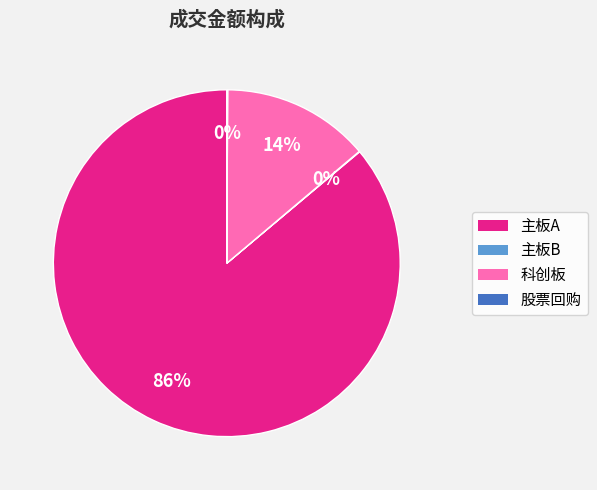

To the nearest percent, what is the difference between the largest and smallest slice percentages?

86%